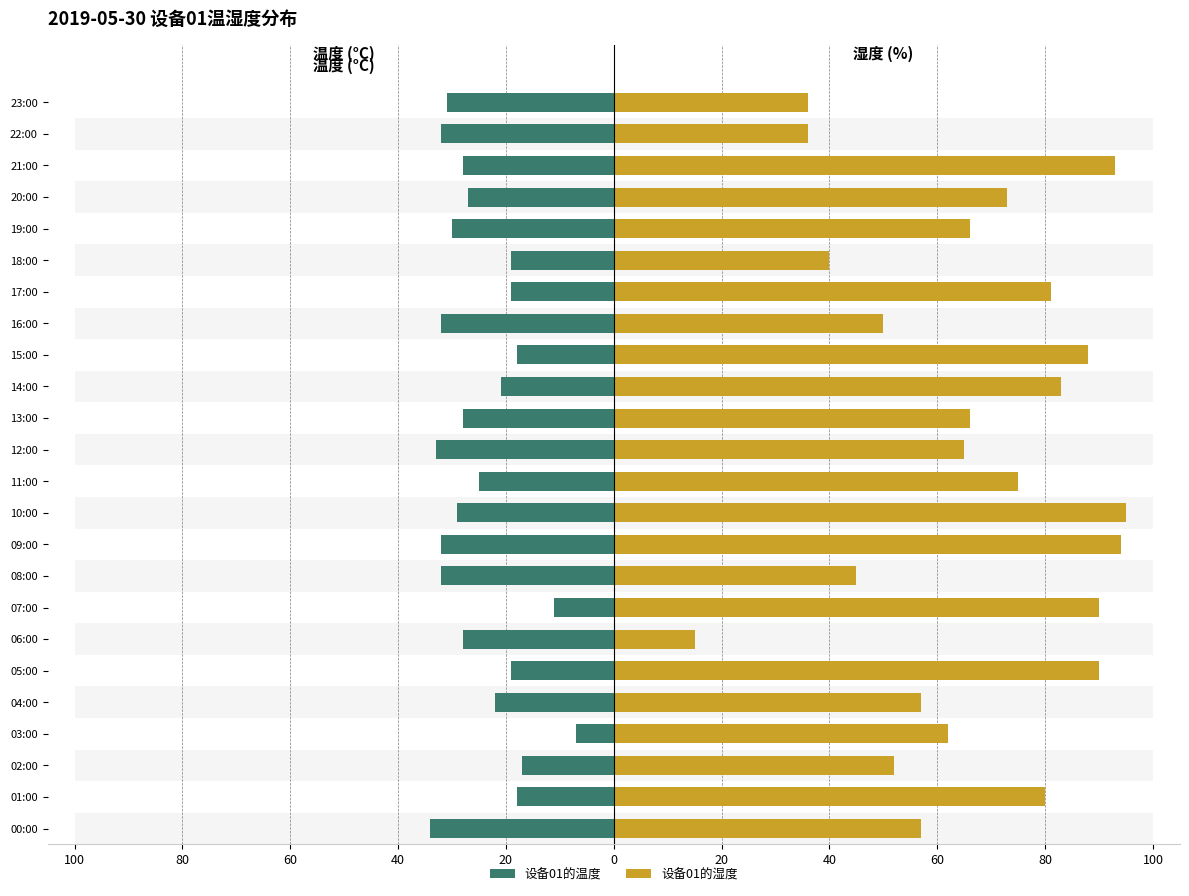

Rank the series by their average value, from lowest to highest.

设备01的温度, 设备01的湿度